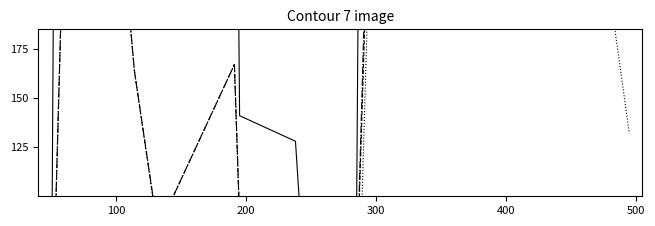

Does the chart display data point markers on the line(s)?

No